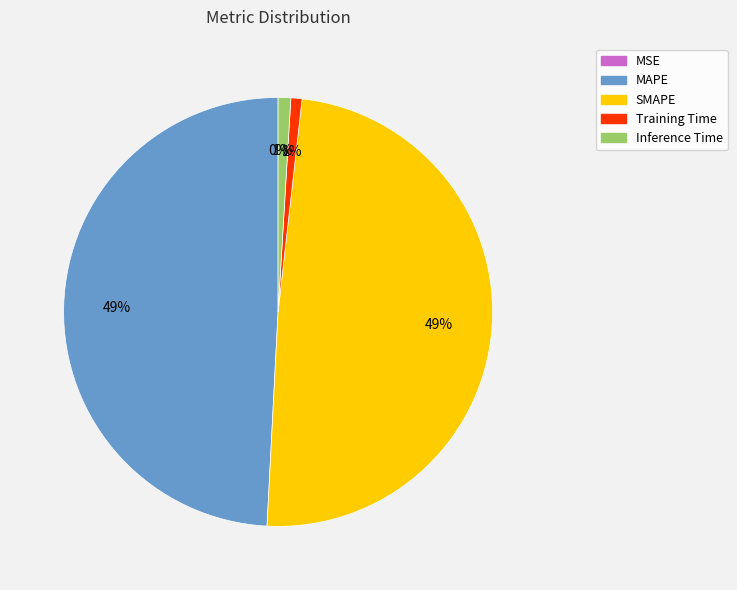

Does Inference Time account for over 50% of the chart?

No